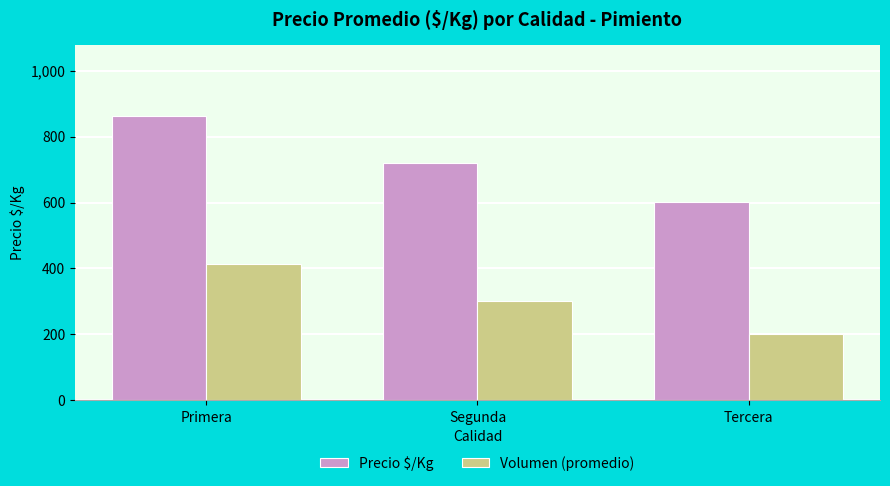

Rank the series at Tercera from lowest to highest value.

Volumen (promedio), Precio $/Kg